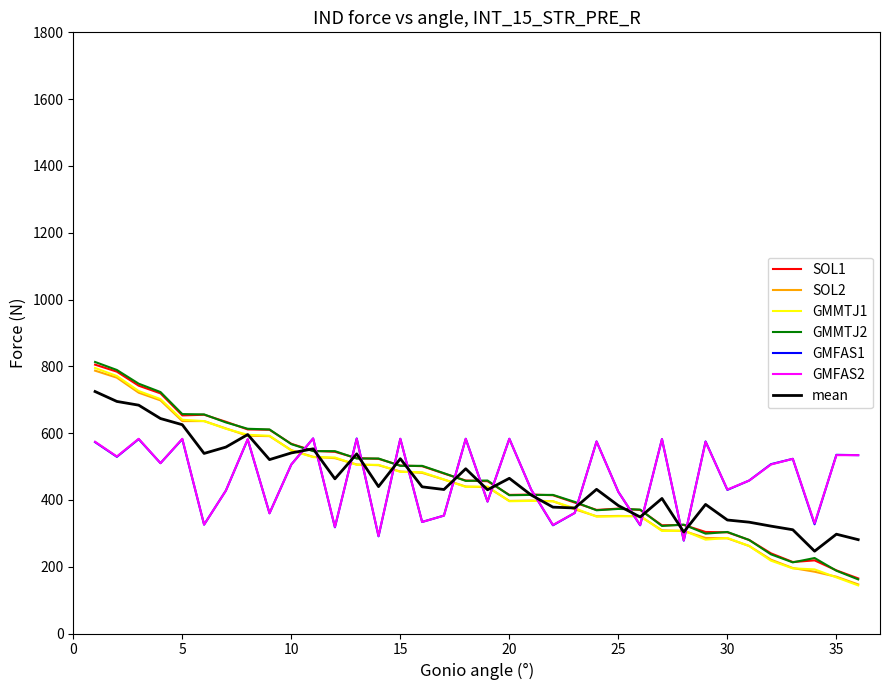

What is the maximum value shown in the chart?

813.0